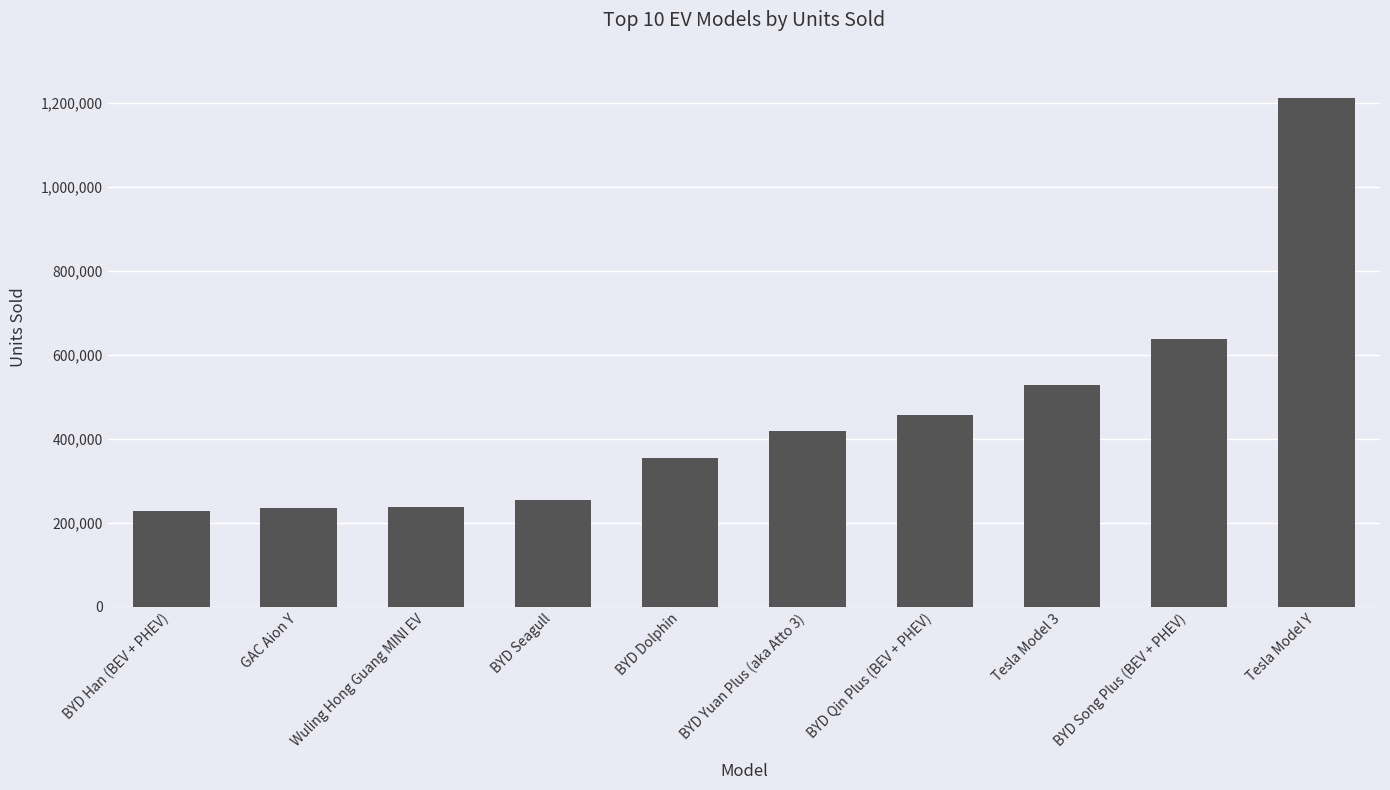

What is the label of the 5th bar from the right?

BYD Yuan Plus (aka Atto 3)